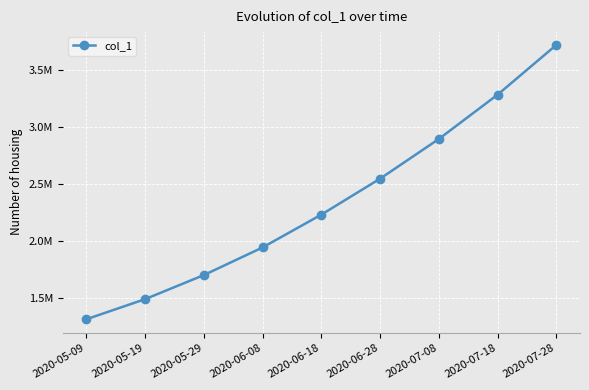

What is the value of the 5th point from the left?

2231234.1